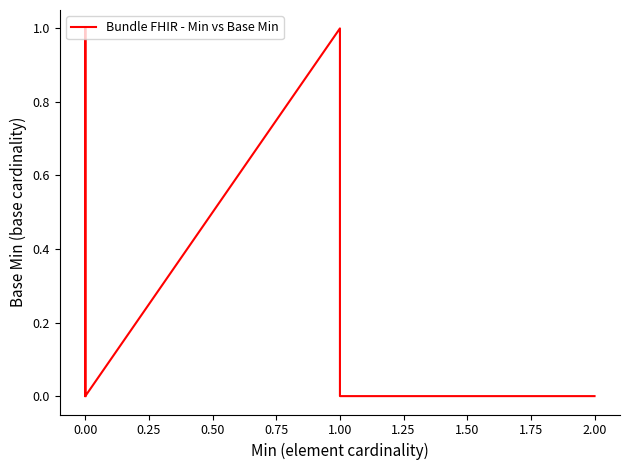

Is this an area chart (filled region under the line)?

No